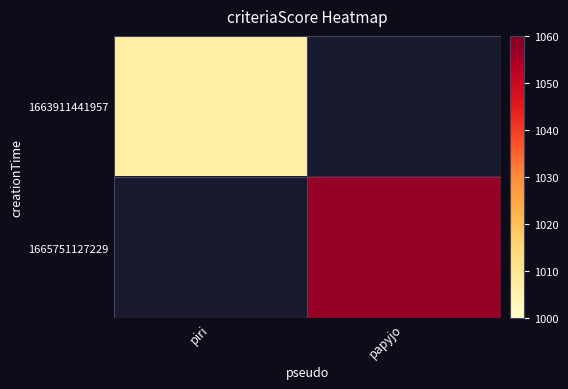

Is it true that 1665751127229 equals 1784.9 at papyjo?

False